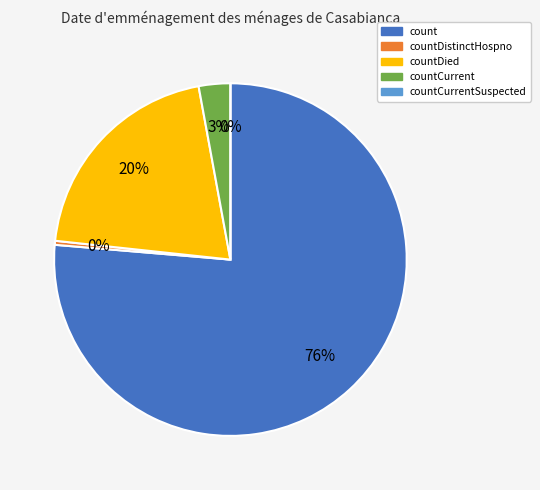

How many segments does this pie chart have?

5